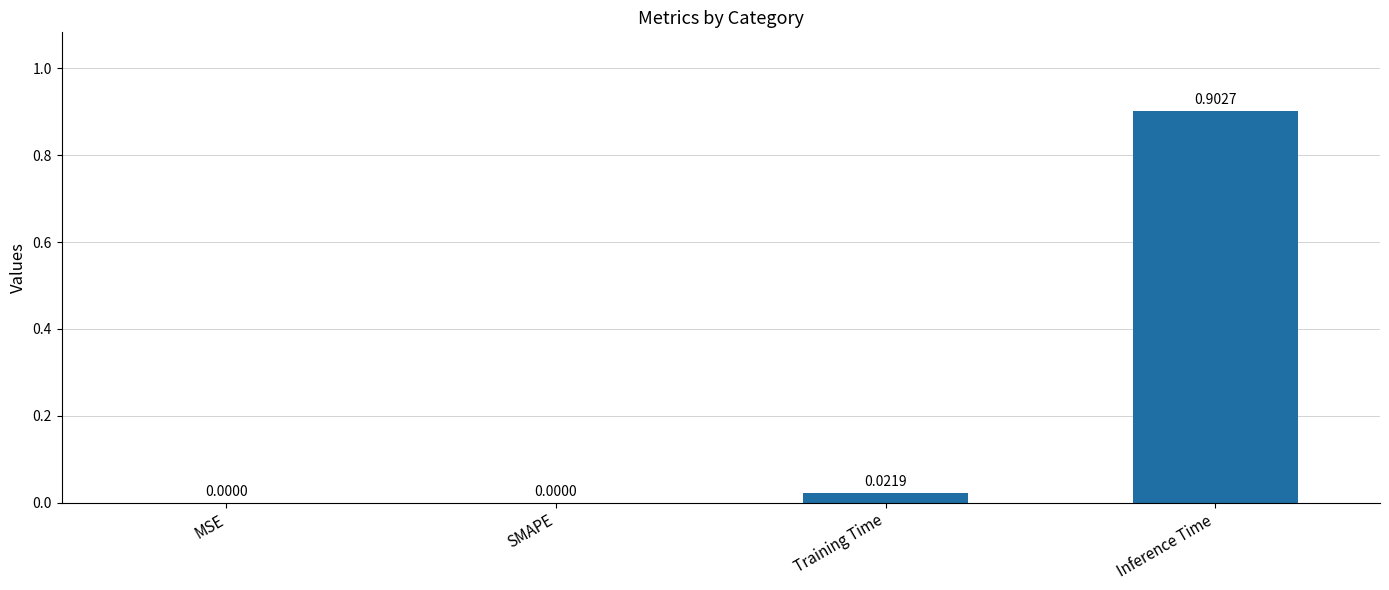

Is it true that the value at Training Time is 0.0?

True